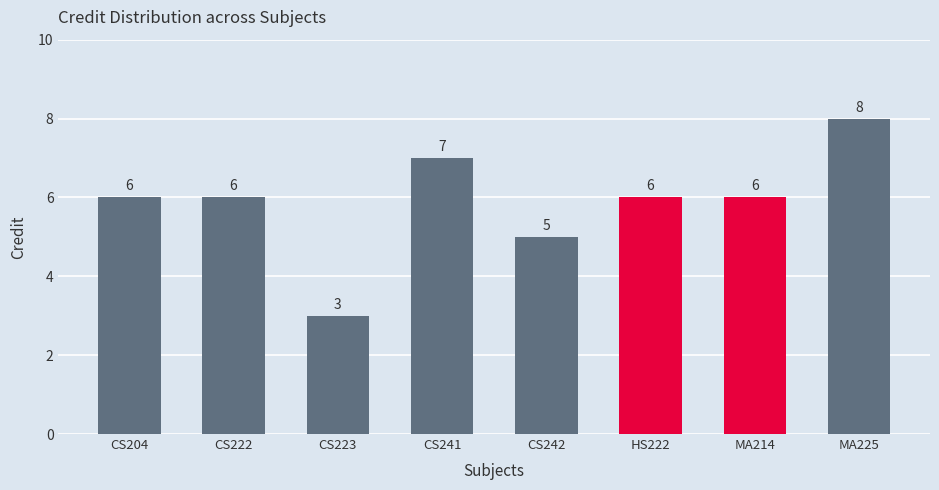

What is the approximate value at CS241?

7